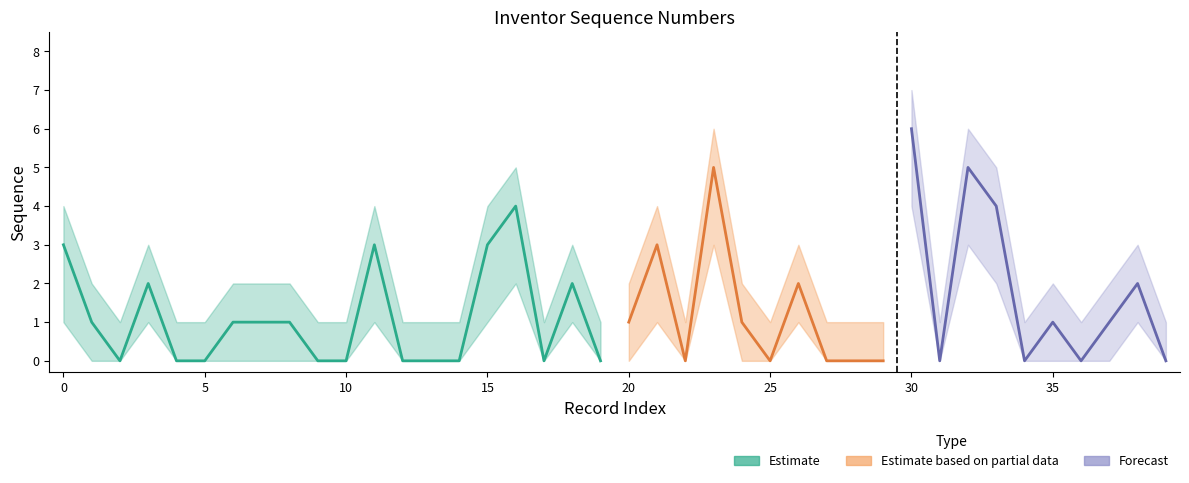

Between 0 and 0, which series saw the biggest shift?

Estimate